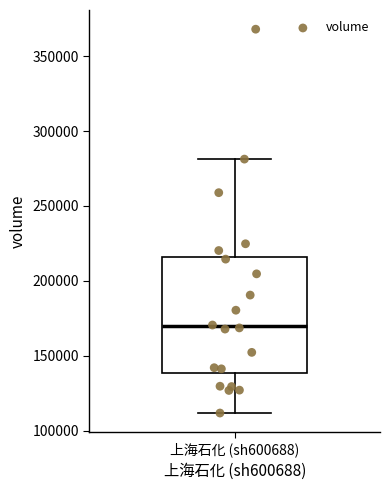

Read this box plot against the y-axis: the position of the median line, the range covered by the box, and the ends of both whiskers. The values are not printed on the chart, so give them approximately, as read against the axis.

median 170000, box 140000 to 215000, whiskers 110000 to 280000